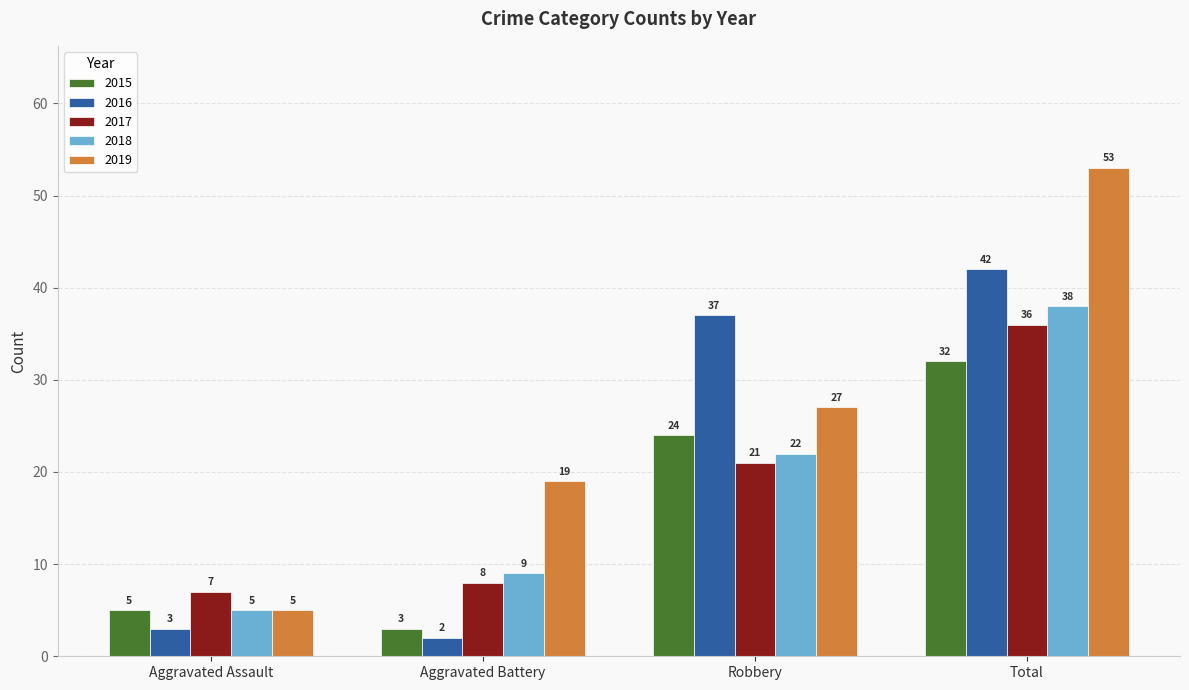

What is the sum of all 2018 values?

74